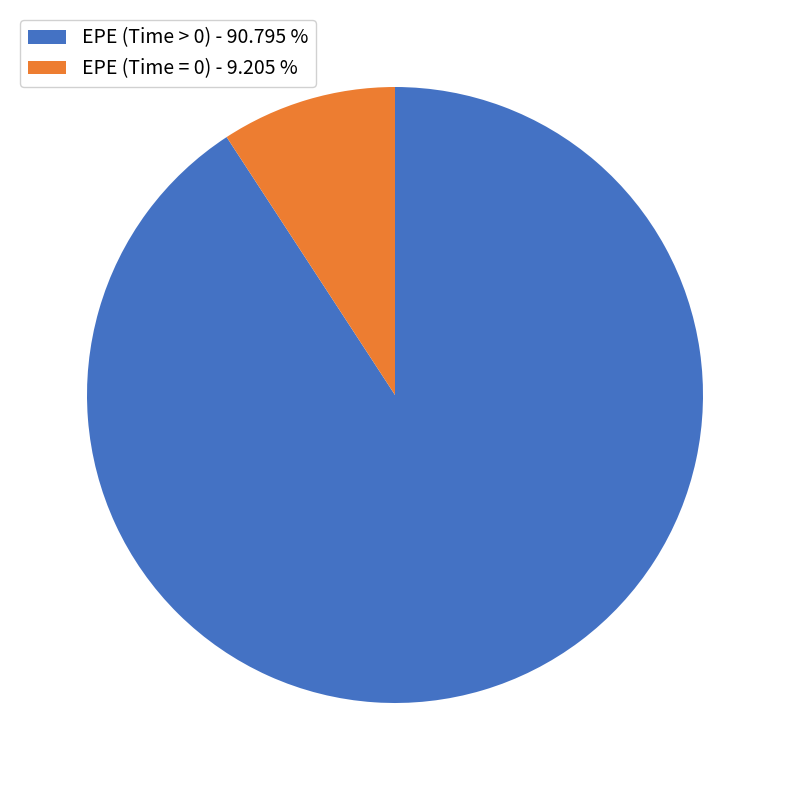

Rank the categories by value from lowest to highest.

EPE (Time = 0) - 9.205 %, EPE (Time > 0) - 90.795 %